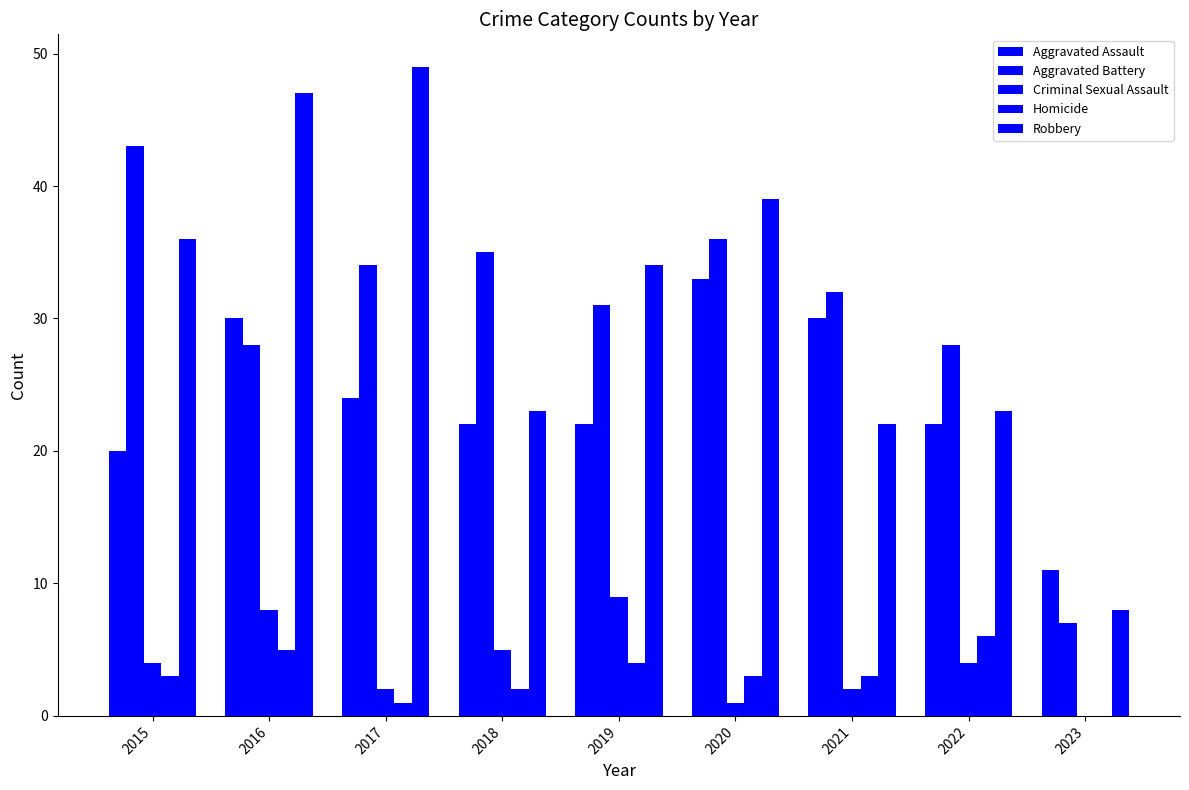

Reading left to right, what are all the values shown in this chart?

Aggravated Assault: 20	30	24	22	22	33	30	22	11
Aggravated Battery: 43	28	34	35	31	36	32	28	7
Criminal Sexual Assault: 4	8	2	5	9	1	2	4	0
Homicide: 3	5	1	2	4	3	3	6	0
Robbery: 36	47	49	23	34	39	22	23	8